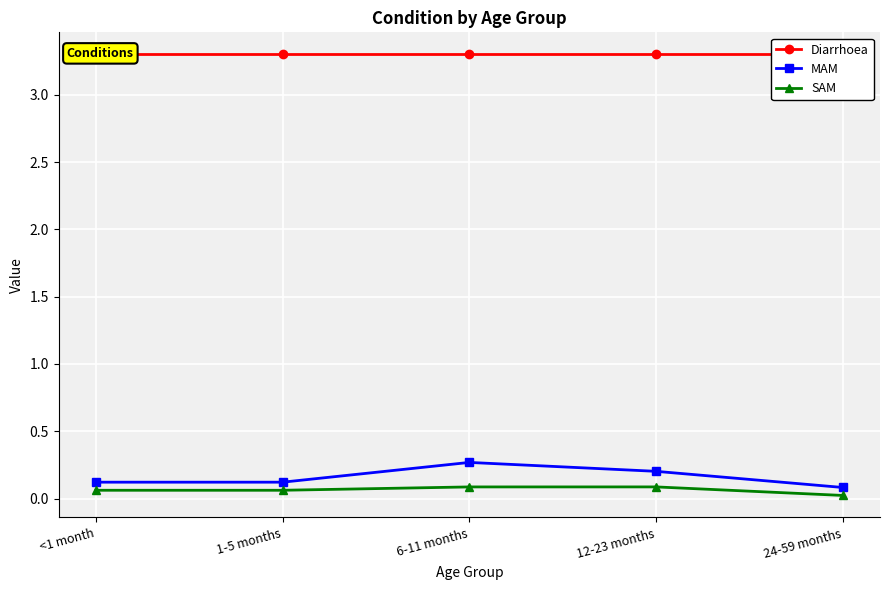

In MAM, how many points are higher than both neighbors (excluding endpoints)?

1